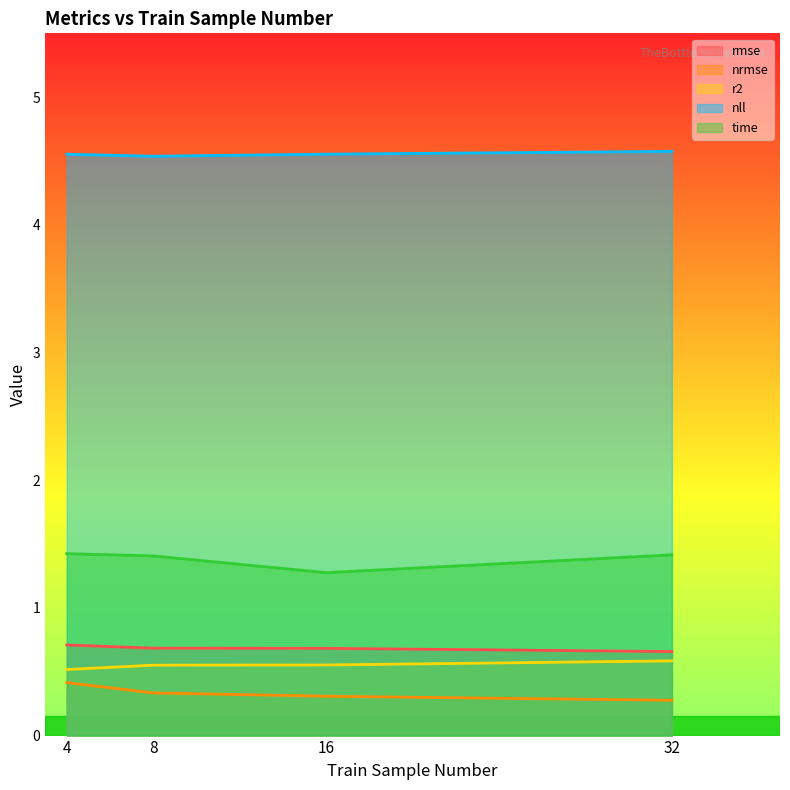

Does the chart have visible grid lines?

No